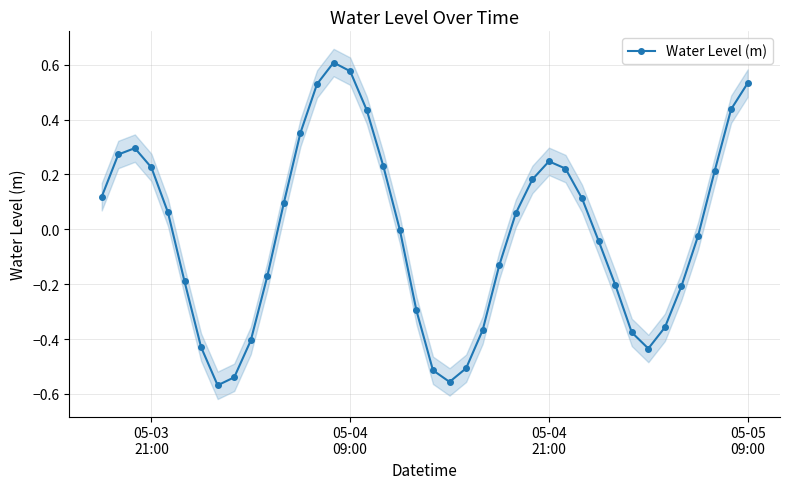

What is the value of the 16th point from the left?

0.6